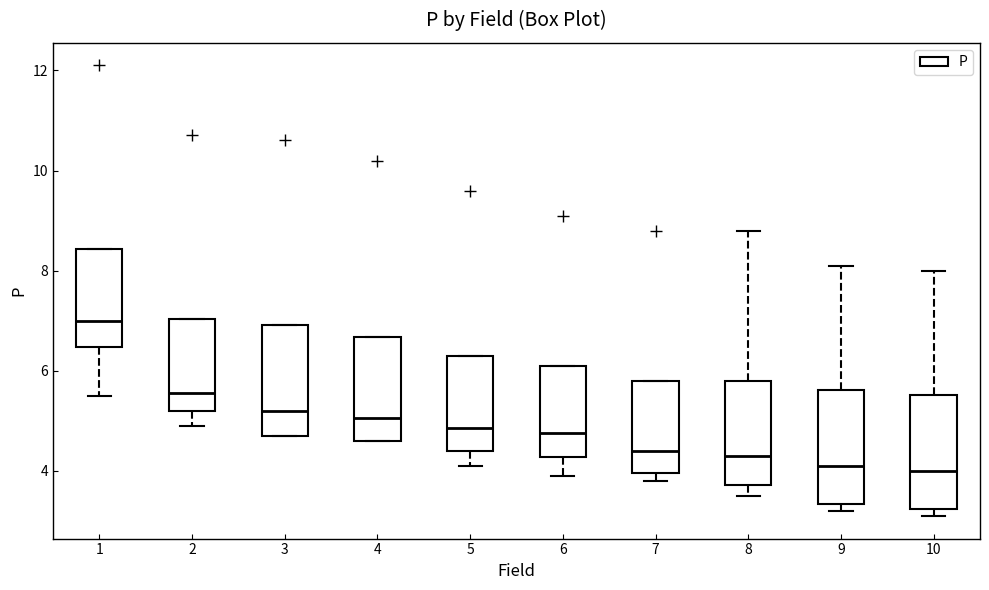

Reading left to right, read every box against the y-axis: the position of its median line, the range the box covers, and the ends of its whiskers. The values are not printed on the chart, so give them approximately, as read against the axis.

1: median 7.0, box 6.4 to 8.4, whiskers 5.6 to 8.4
2: median 5.6, box 5.2 to 7.0, whiskers 5.0 to 7.0
3: median 5.2, box 4.8 to 7.0, whiskers 4.8 to 7.0
4: median 5.0, box 4.6 to 6.6, whiskers 4.6 to 6.6
5: median 4.8, box 4.4 to 6.4, whiskers 4.2 to 6.4
6: median 4.8, box 4.2 to 6.2, whiskers 4.0 to 6.2
7: median 4.4, box 4.0 to 5.8, whiskers 3.8 to 5.8
8: median 4.4, box 3.8 to 5.8, whiskers 3.6 to 8.8
9: median 4.2, box 3.4 to 5.6, whiskers 3.2 to 8.2
10: median 4.0, box 3.2 to 5.6, whiskers 3.2 (just below the box's lower edge) to 8.0